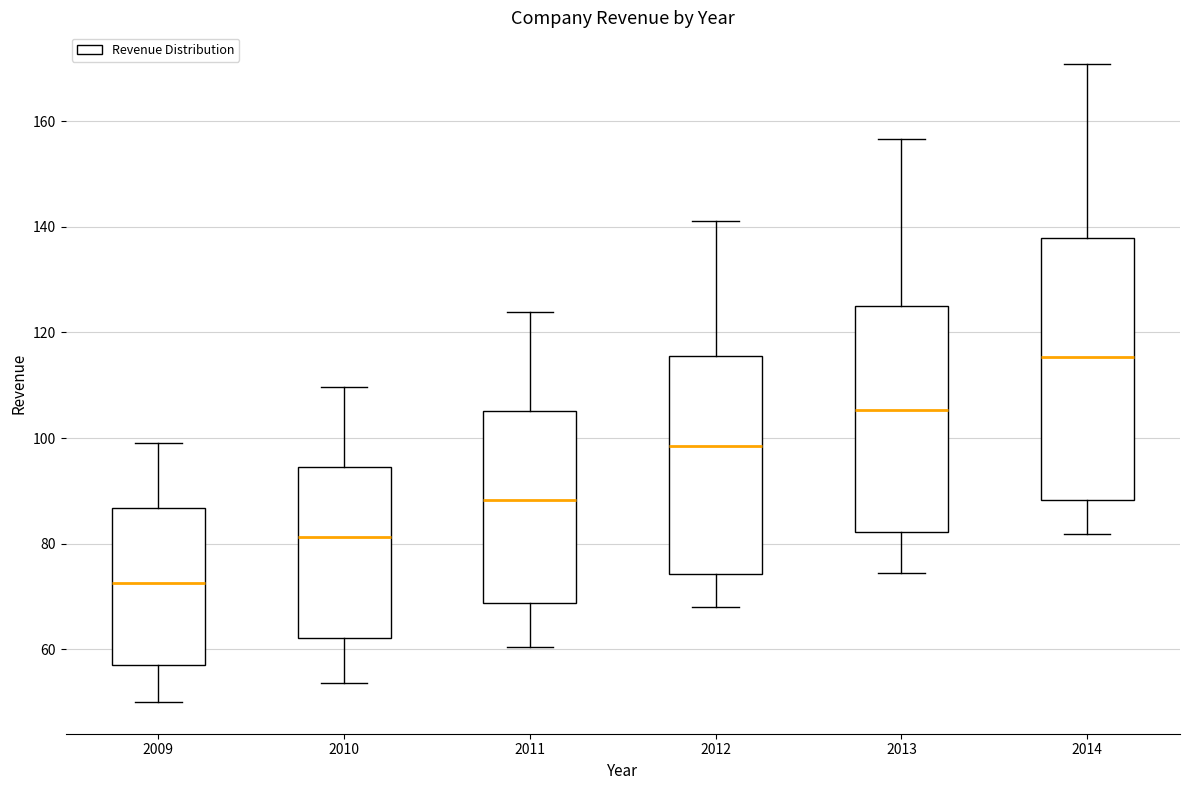

Reading left to right, transcribe this box plot: for each box, give where its median line is, the range the box spans, and where its two whiskers end, as read against the y-axis. The values are not printed on the chart, so give them approximately, as read against the axis.

2009: median 72, box 58 to 86, whiskers 50 to 100
2010: median 82, box 62 to 94, whiskers 54 to 110
2011: median 88, box 68 to 106, whiskers 60 to 124
2012: median 98, box 74 to 116, whiskers 68 to 142
2013: median 106, box 82 to 124, whiskers 74 to 156
2014: median 116, box 88 to 138, whiskers 82 to 170